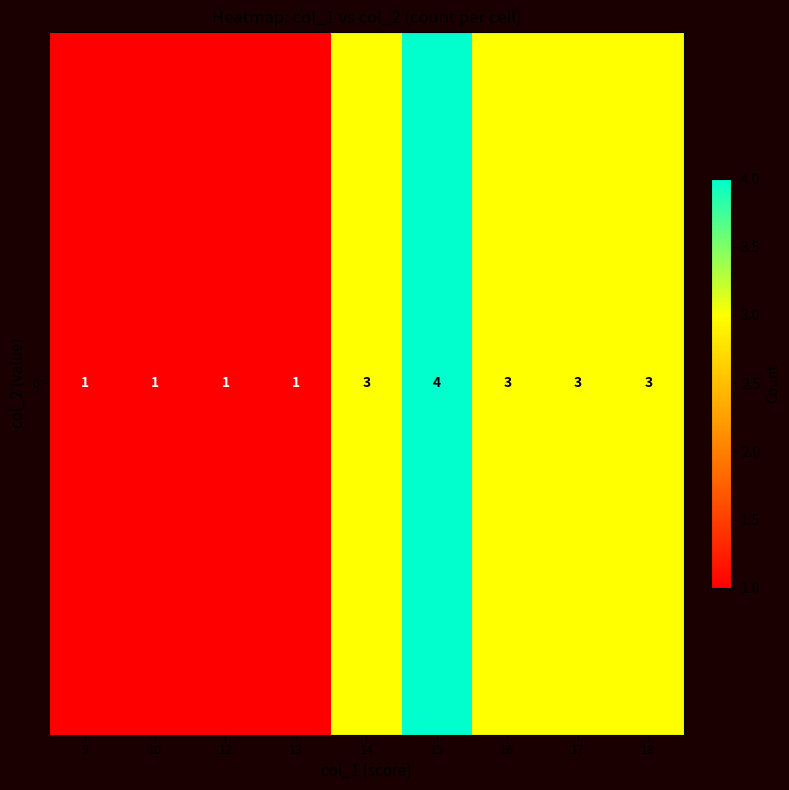

What is the difference between the maximum and second lowest values?

3